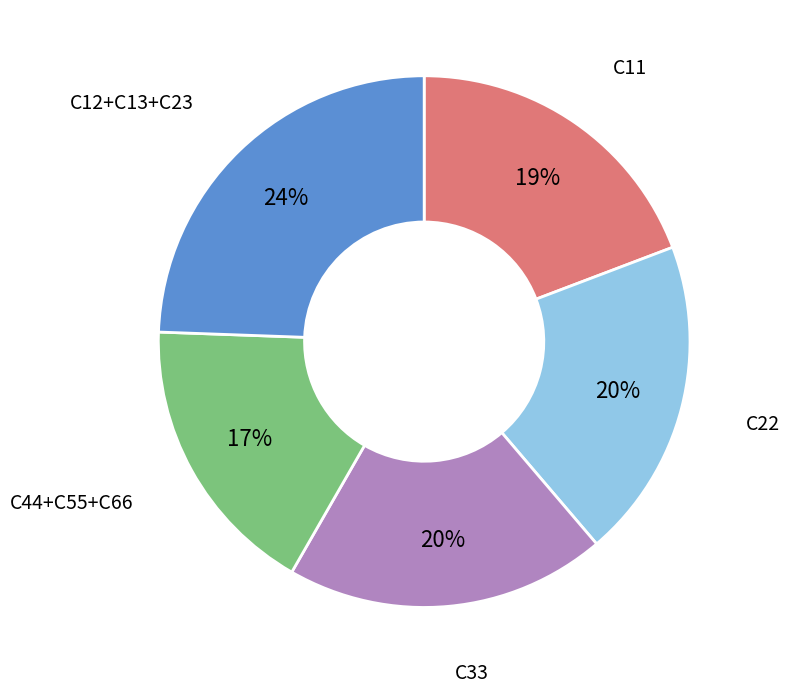

To the nearest percent, what is the difference between the largest and smallest slice percentages?

7%